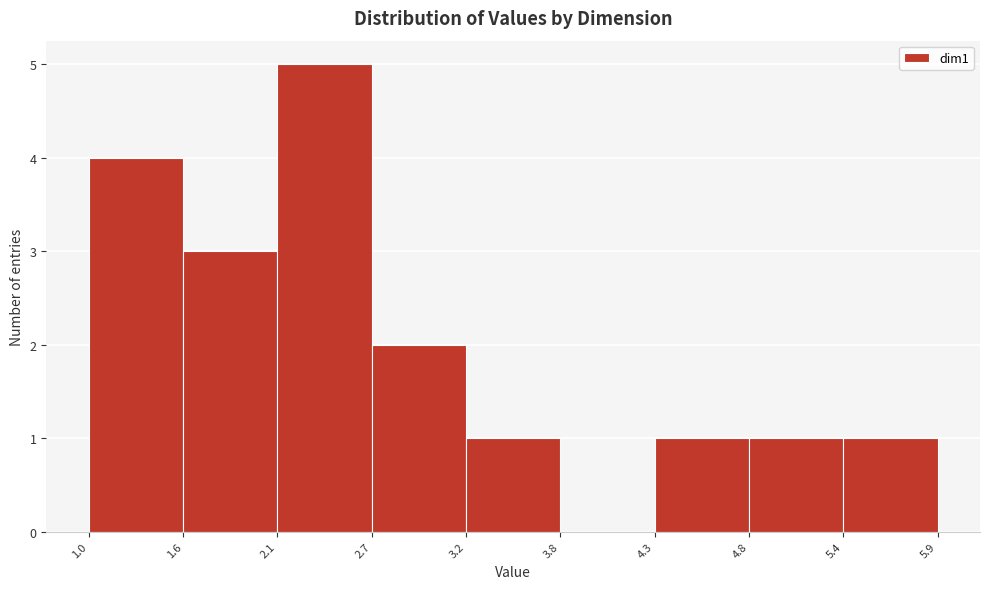

Which range on the x-axis has the tallest bar?

2.1 to 2.7